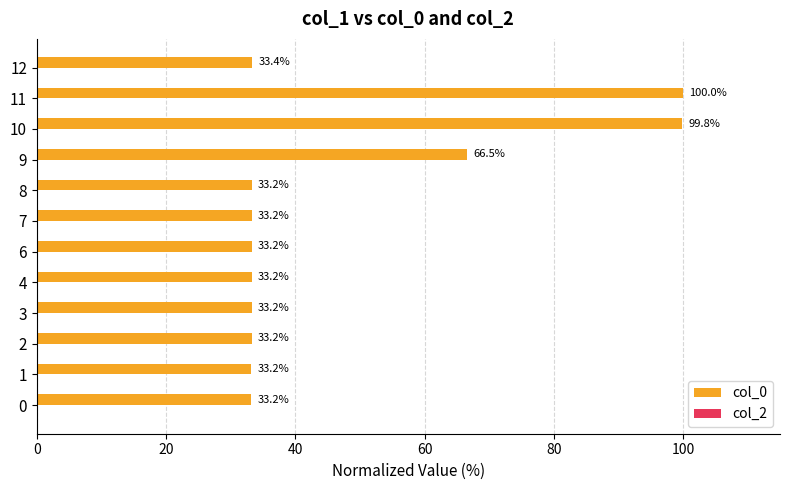

Reading top to bottom, list all the values displayed in this chart.

33.4	100.0	99.8	66.5	33.2	33.2	33.2	33.2	33.2	33.2	33.2	33.2